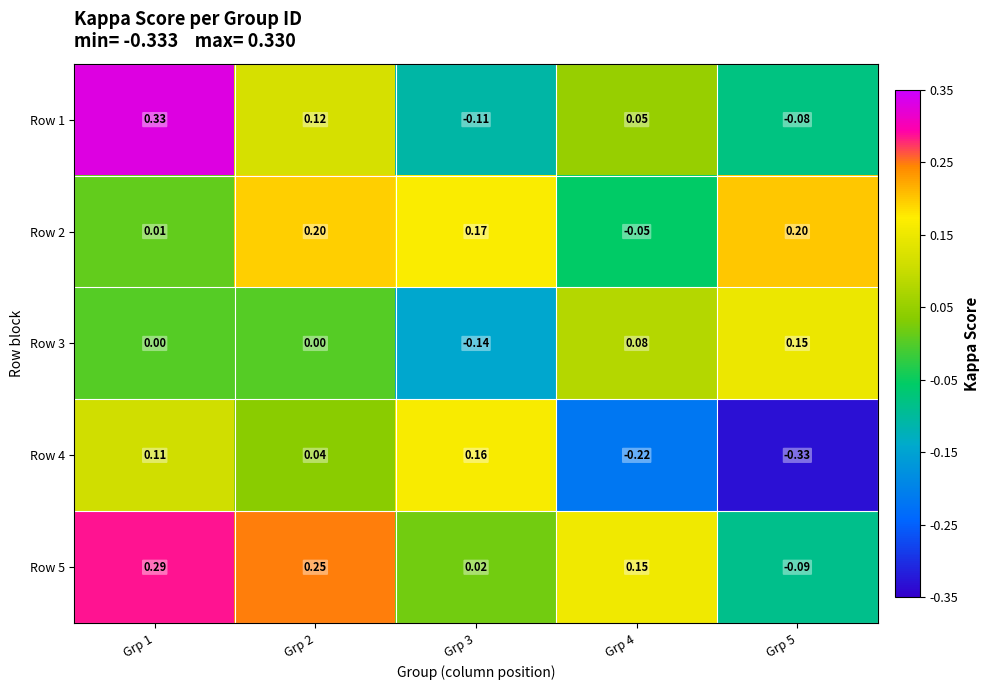

Is the value of Row 2 at Grp 2 greater than the value of Row 4 at Grp 2?

Yes